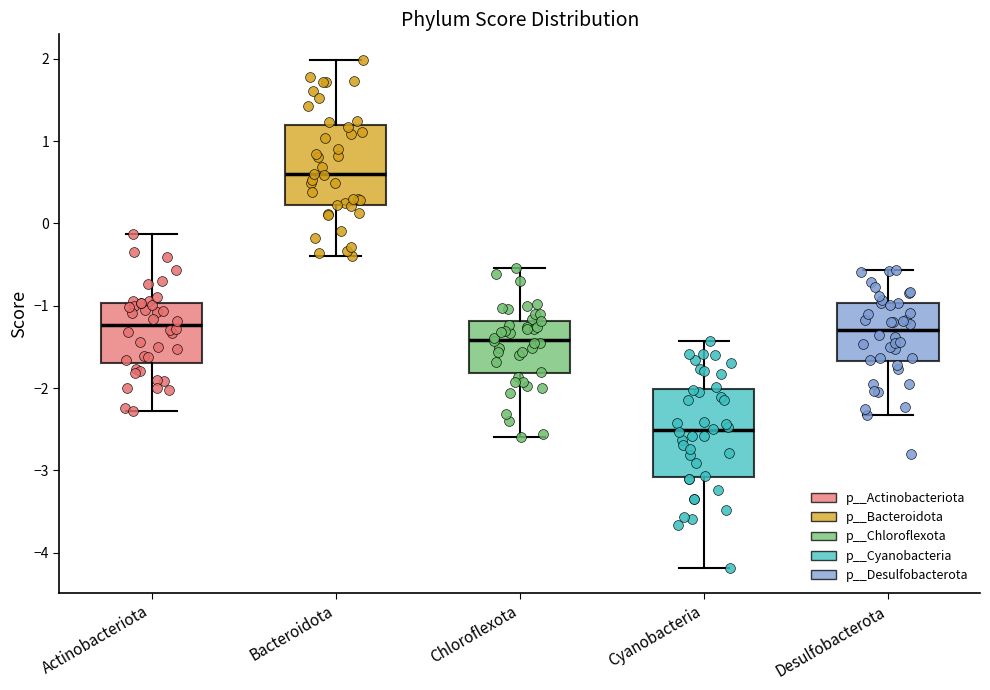

Reading left to right, read every box against the y-axis: the position of its median line, the range the box covers, and the ends of its whiskers. The values are not printed on the chart, so give them approximately, as read against the axis.

Actinobacteriota: median -1.2, box -1.7 to -1.0, whiskers -2.3 to -0.1
Bacteroidota: median 0.6, box 0.2 to 1.2, whiskers -0.4 to 2.0
Chloroflexota: median -1.4, box -1.8 to -1.2, whiskers -2.6 to -0.5
Cyanobacteria: median -2.5, box -3.1 to -2.0, whiskers -4.2 to -1.4
Desulfobacterota: median -1.3, box -1.7 to -1.0, whiskers -2.3 to -0.6